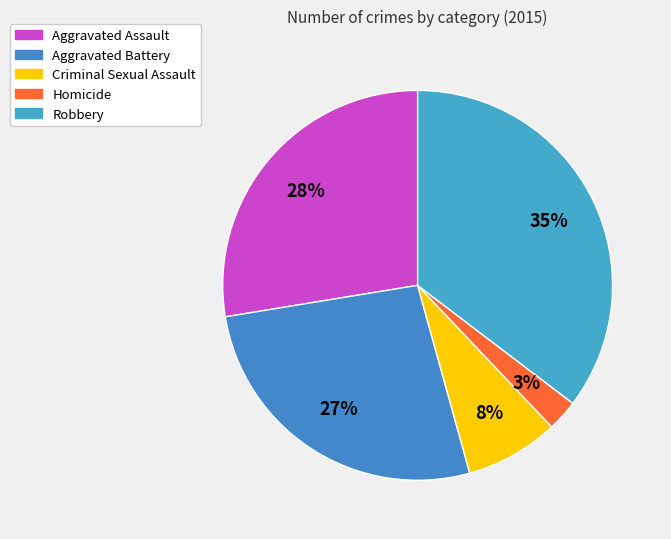

How many segments does this pie chart have?

5